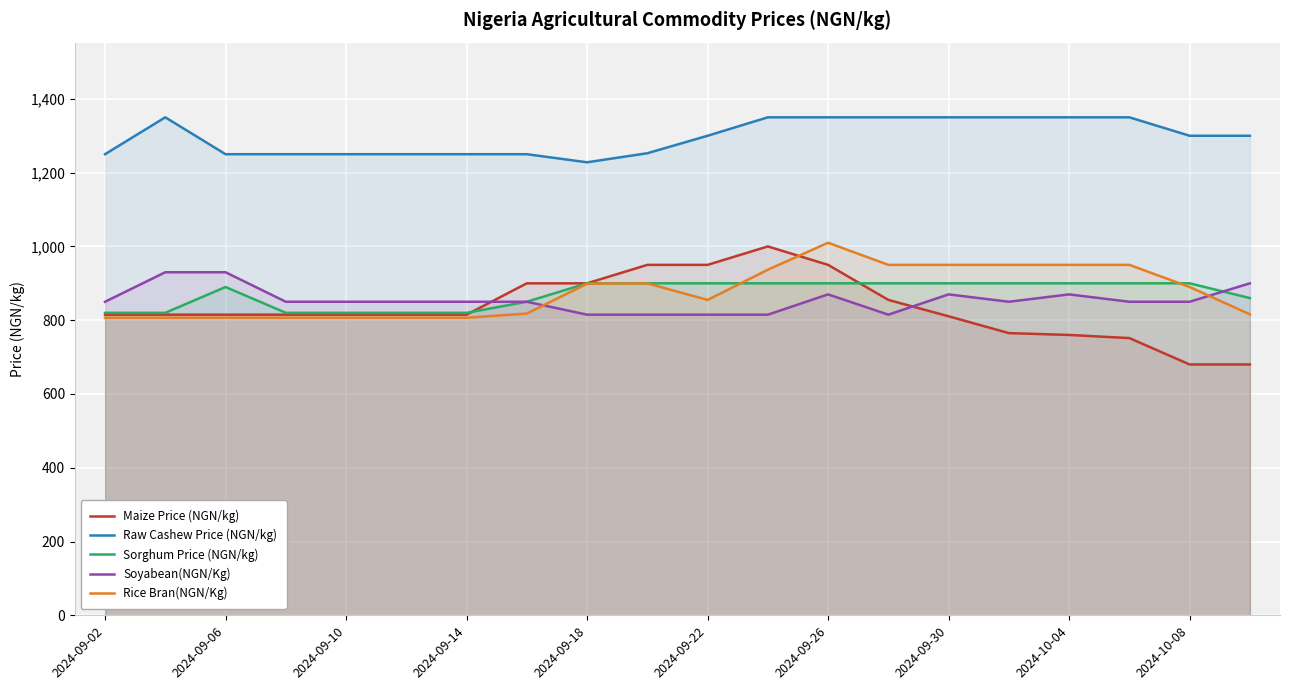

What are all the series names shown in the legend?

Maize Price (NGN/kg), Raw Cashew Price (NGN/kg), Sorghum Price (NGN/kg), Soyabean(NGN/Kg), Rice Bran(NGN/Kg)